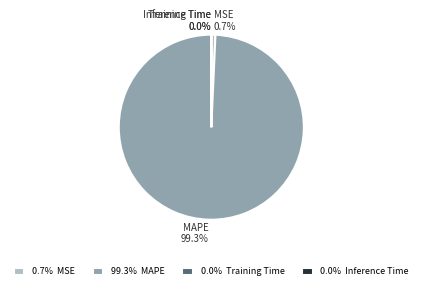

What percentage is NOT represented by MSE?

99.3%